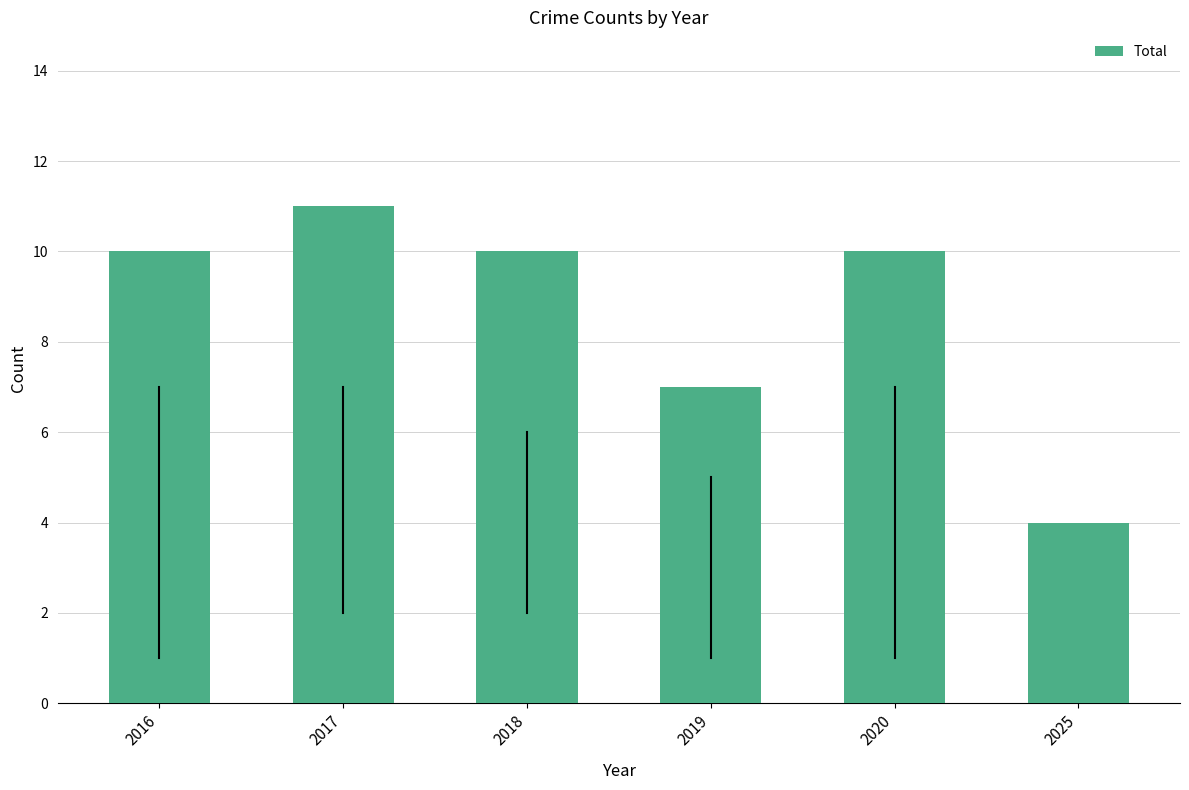

Reading right to left, transcribe all the data shown in this chart.

4	10	7	10	11	10